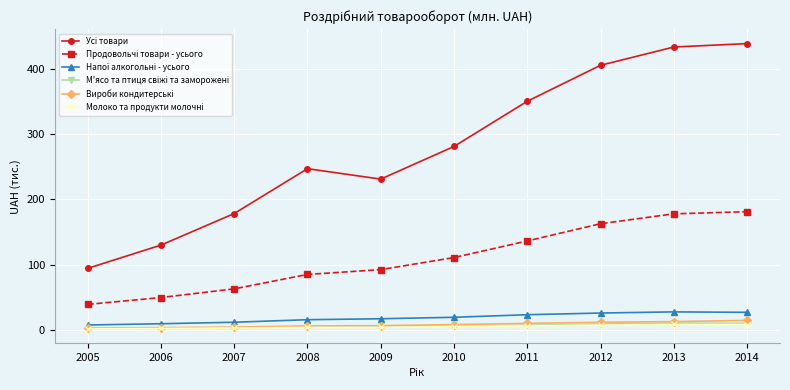

Is this an area chart (filled region under the line)?

No